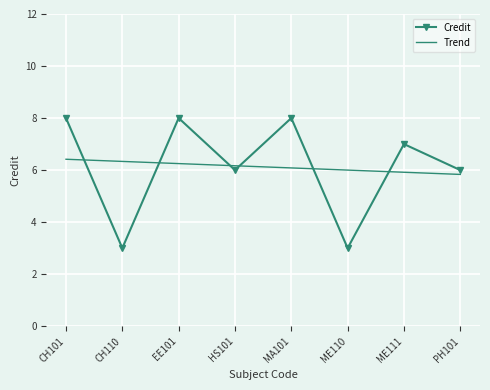

What is the smallest value displayed?

3.0